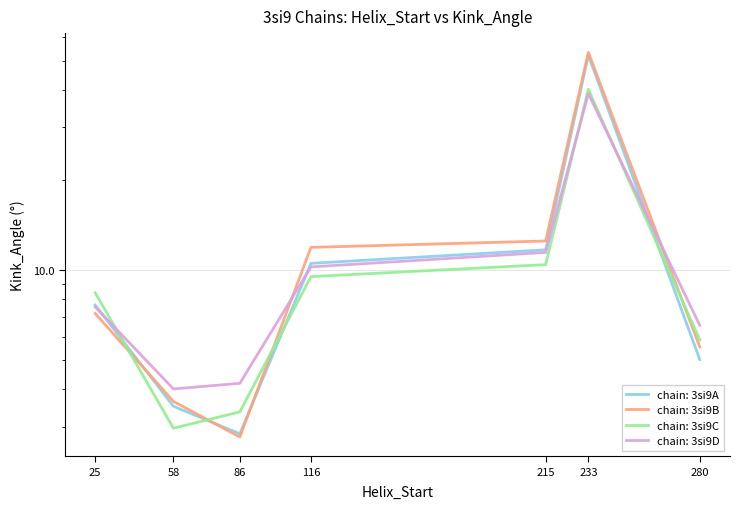

Which series has the largest range (max minus min)?

3si9B